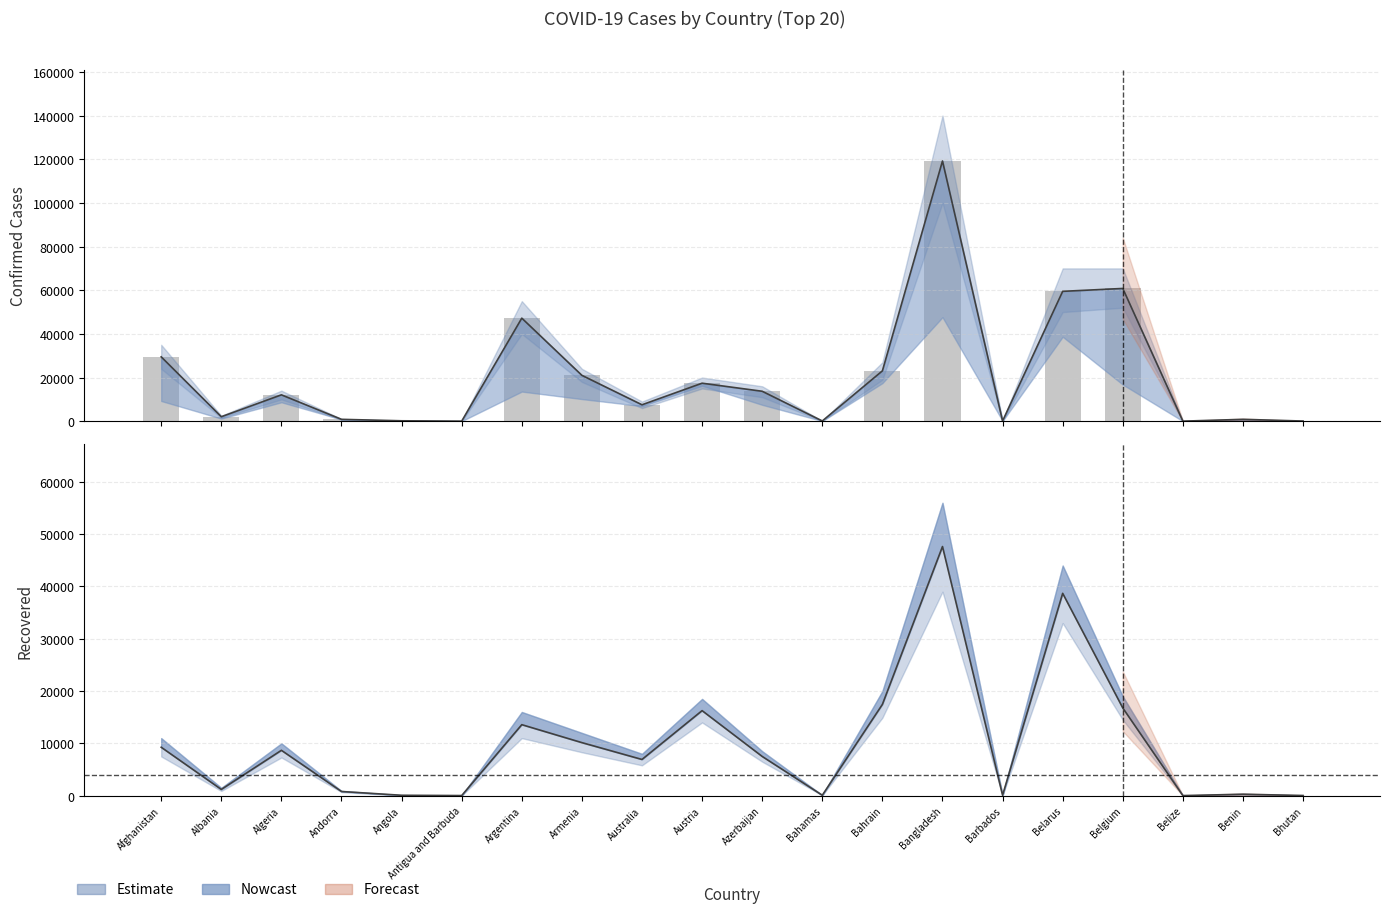

What is the average value?

20761